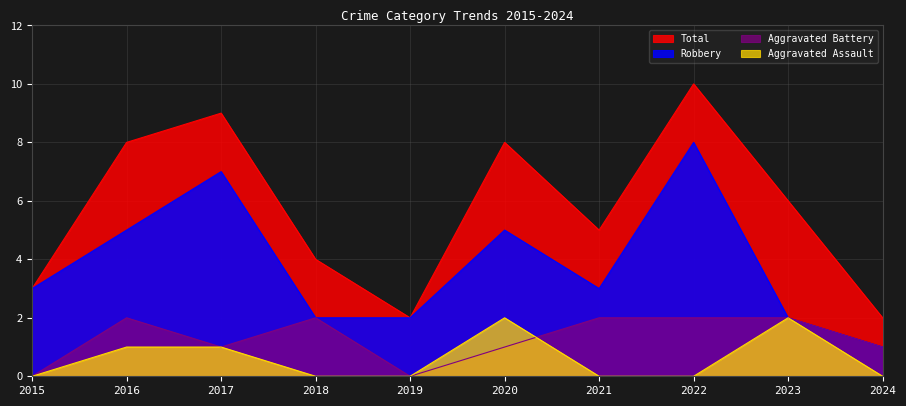

Reading right to left, transcribe all the data shown in this chart.

Total: 2	6	10	5	8	2	4	9	8	3
Robbery: 1	2	8	3	5	2	2	7	5	3
Aggravated Battery: 1	2	2	2	1	0	2	1	2	0
Aggravated Assault: 0	2	0	0	2	0	0	1	1	0